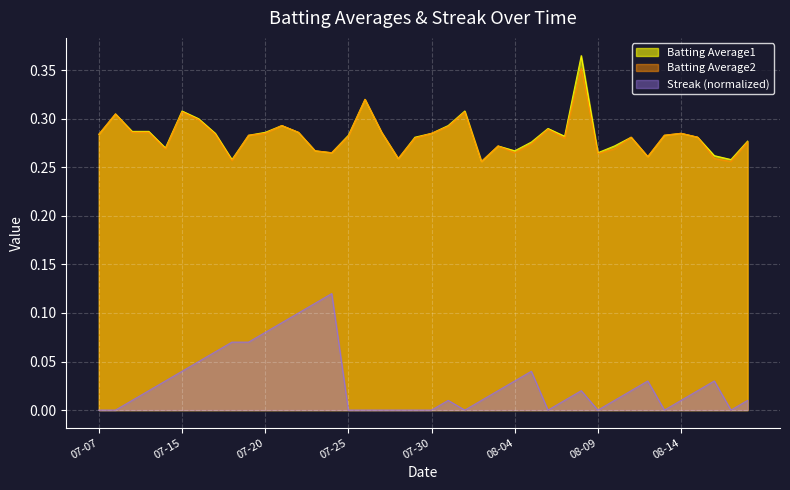

What is the sum of the Streak values at 2010-07-10 and 2010-07-16?

0.1